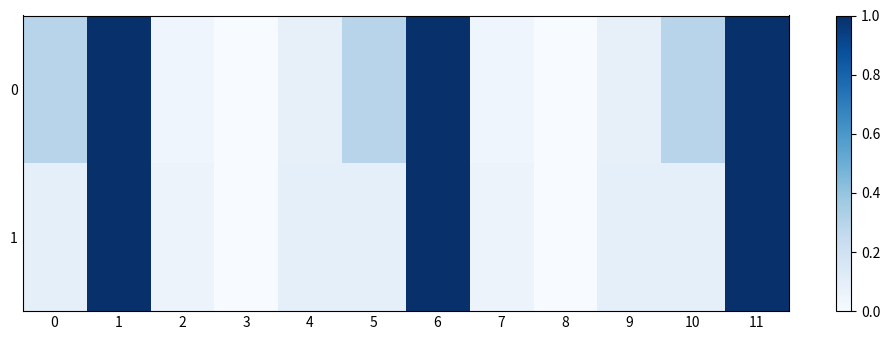

At how many categories does at least one series exceed 0?

10